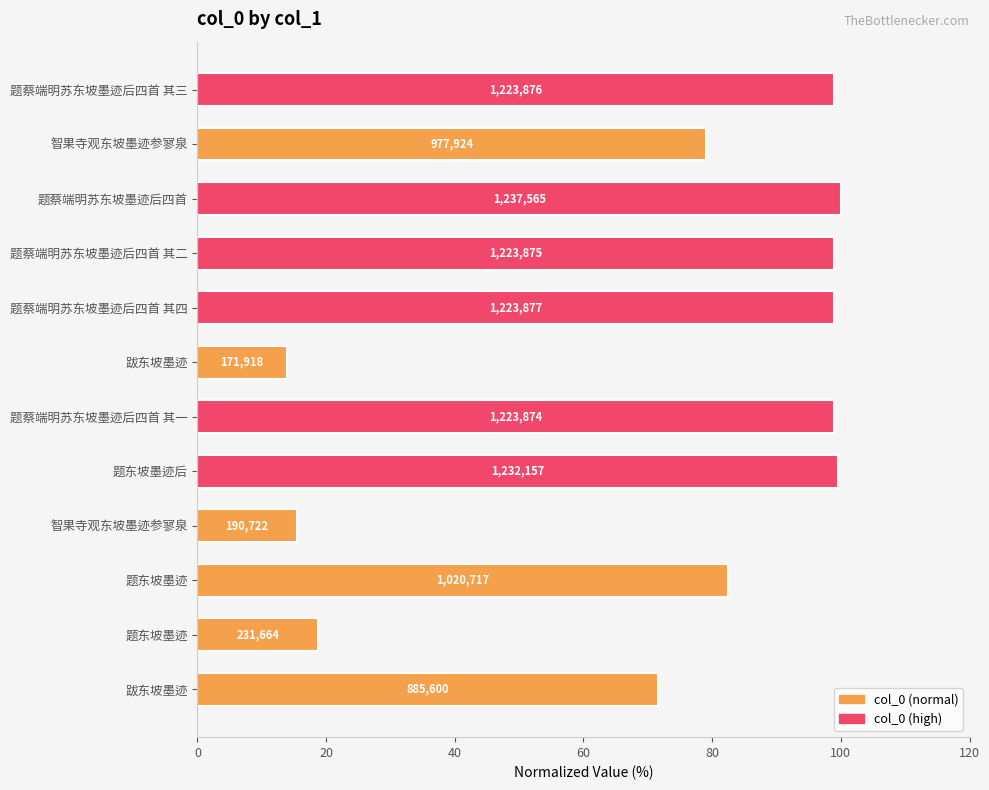

Does the chart contain any negative values?

No